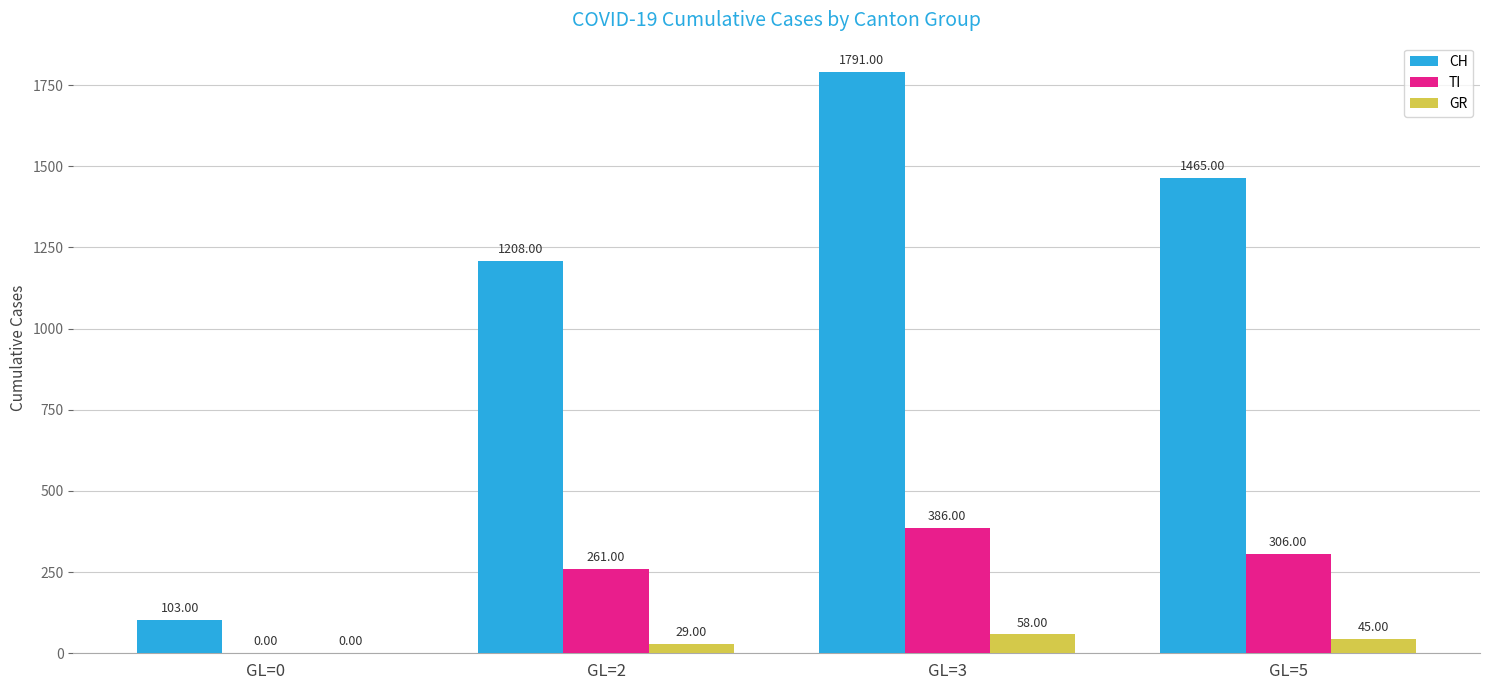

Between GL=0 and GL=5, which series saw the biggest shift?

CH